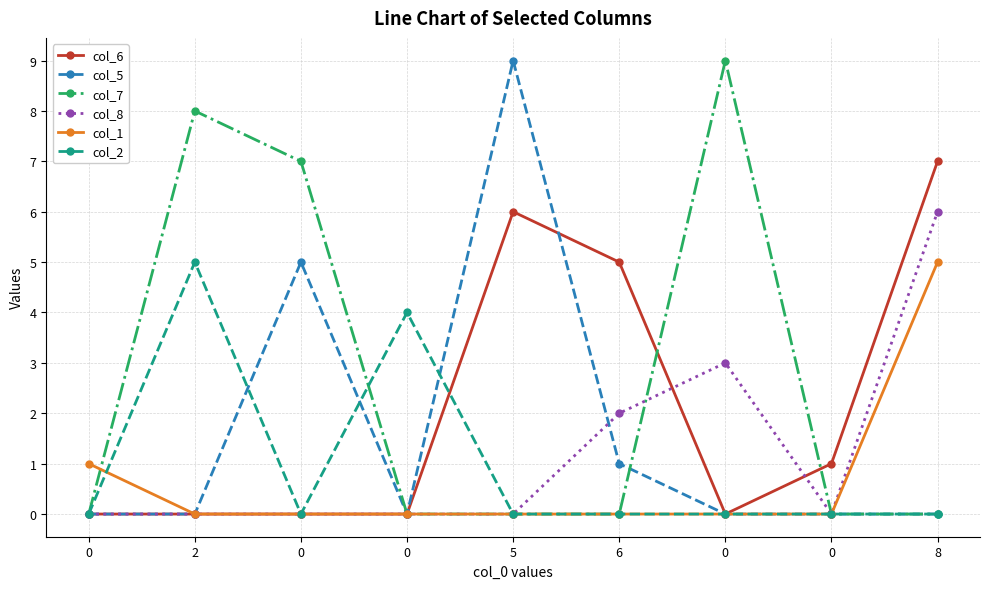

Reading left to right, transcribe all the data shown in this chart.

col_6: 0	0	0	0	6	5	0	1	7
col_5: 0	0	5	0	9	1	0	0	0
col_7: 0	8	7	0	0	0	9	0	0
col_8: 0	0	0	0	0	2	3	0	6
col_1: 1	0	0	0	0	0	0	0	5
col_2: 0	5	0	4	0	0	0	0	0